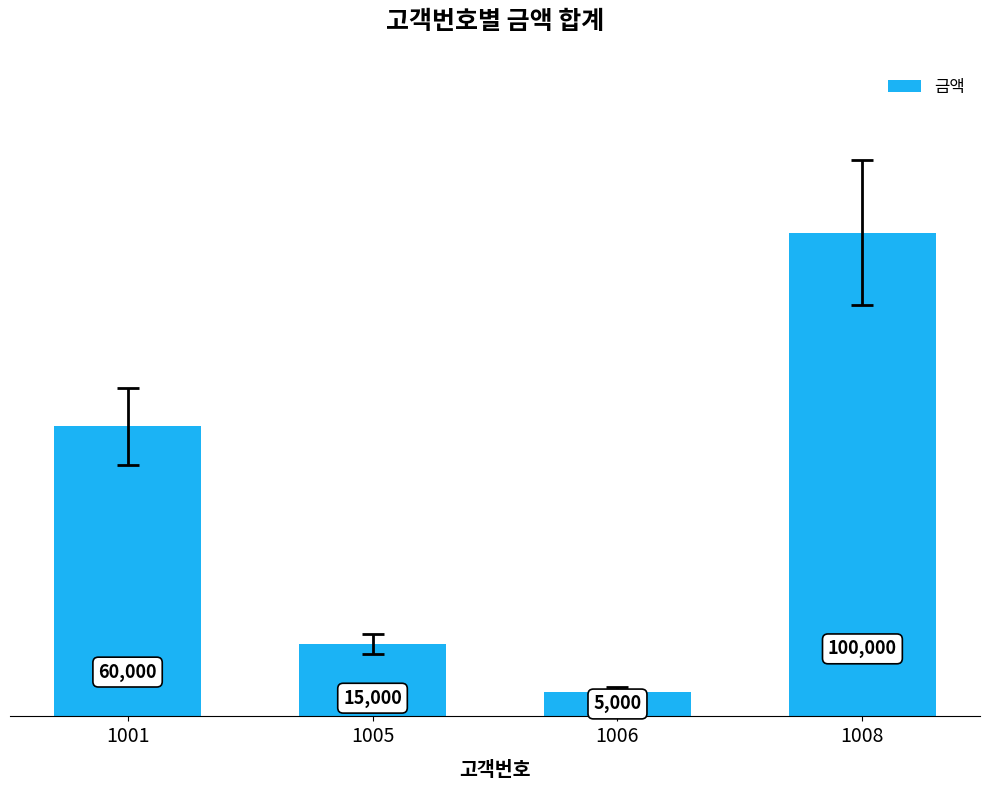

Count the values in the range 15000 to 100000.

3